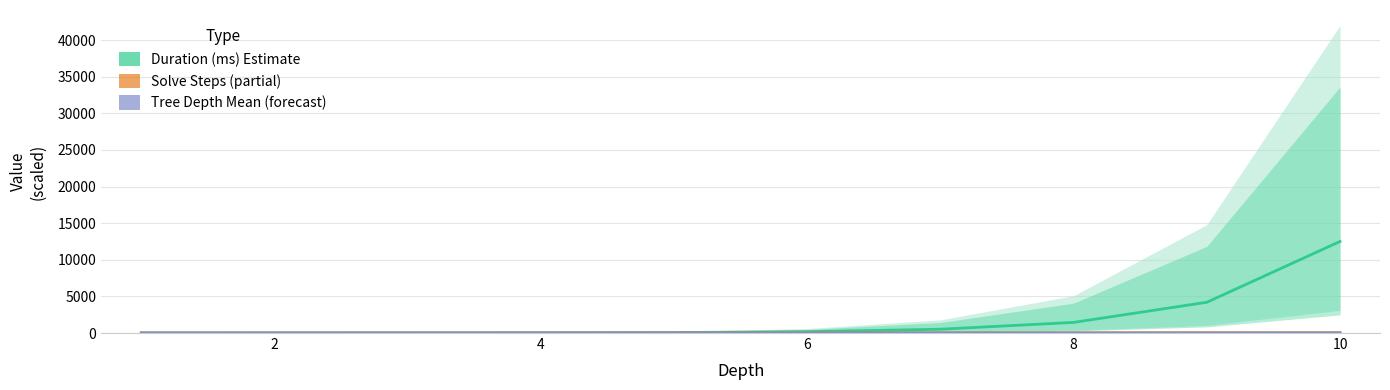

Between 4 and 10, which series saw the biggest shift?

Duration (ms) Estimate